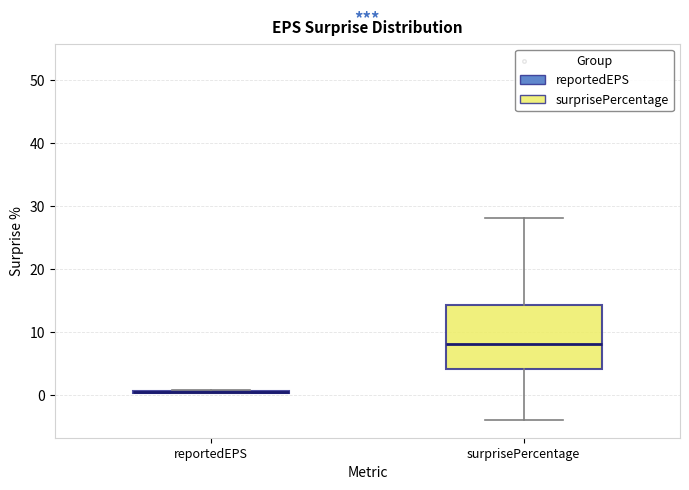

Reading left to right, read every box against the y-axis: the position of its median line, the range the box covers, and the ends of its whiskers. The values are not printed on the chart, so give them approximately, as read against the axis.

reportedEPS: box collapsed to a line at 0, whiskers 0 to 1
surprisePercentage: median 8, box 4 to 14, whiskers -4 to 28